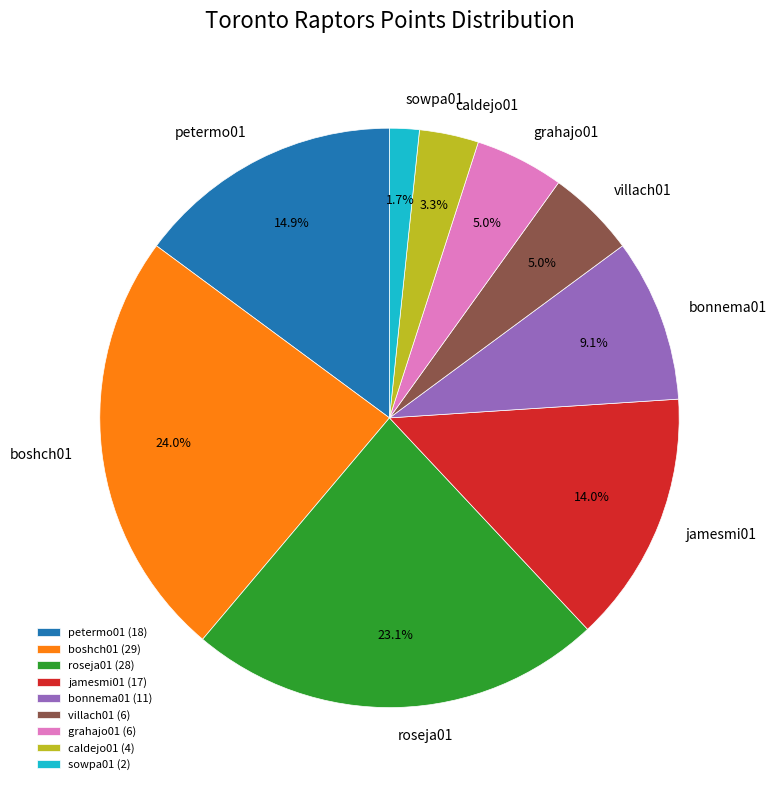

To the nearest percent, what is the average slice percentage?

11%